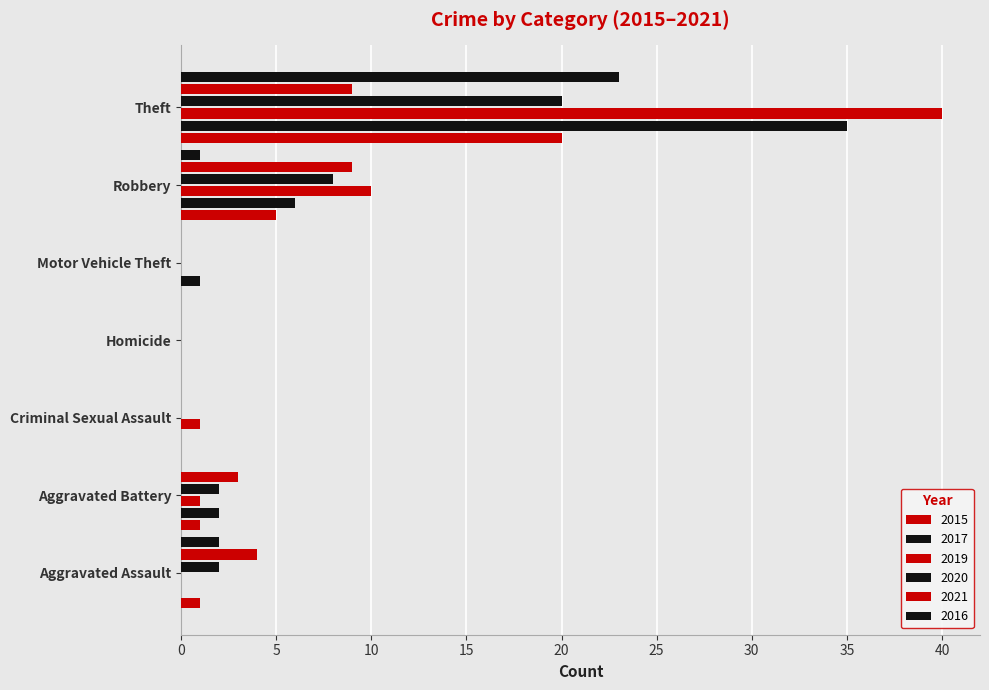

True or false: 2019 has a value of 0 at Aggravated Battery.

False